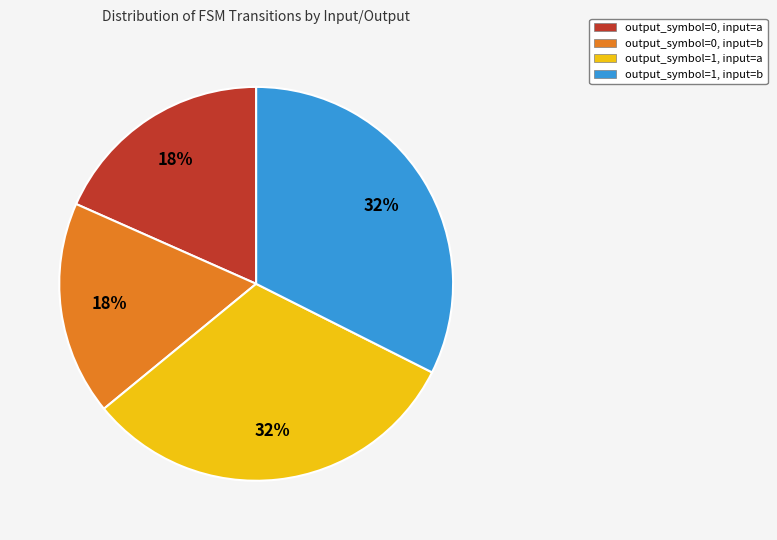

True or false: output_symbol=1, input=b accounts for 32% of the total.

True